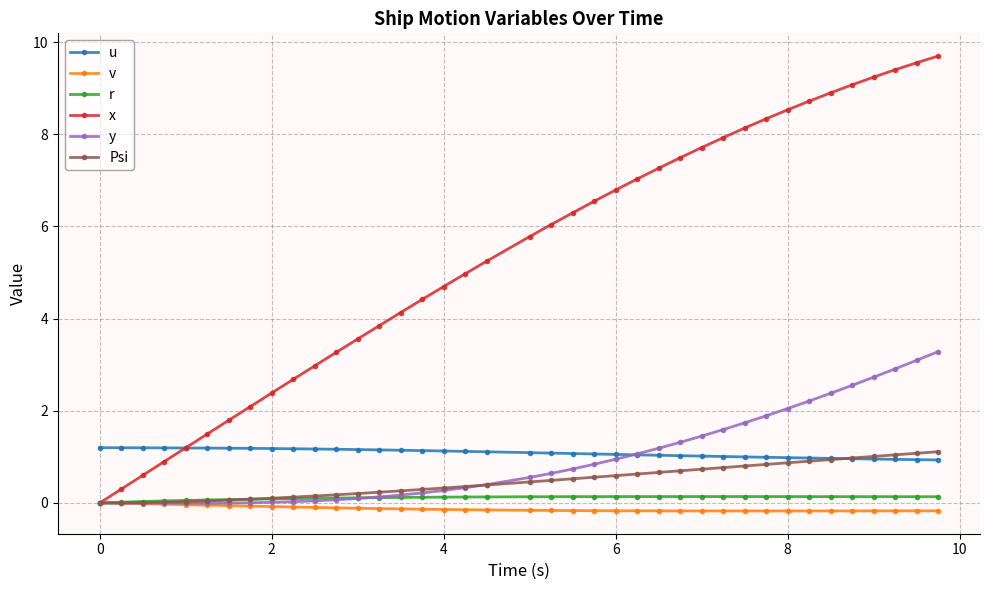

True or false: r and u cross at least once.

False